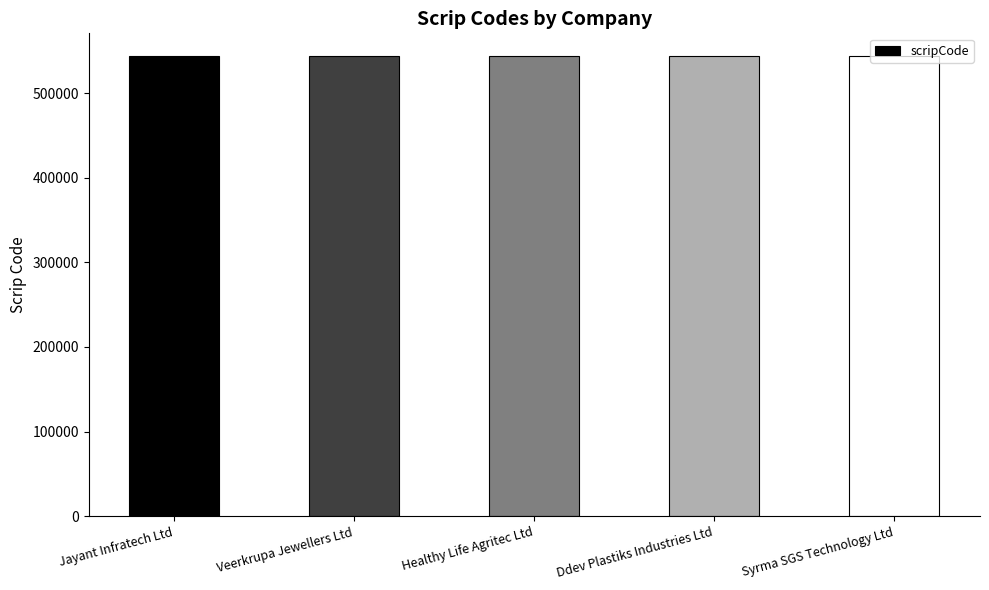

Is it true that the value at Syrma SGS Technology Ltd is 712606?

False